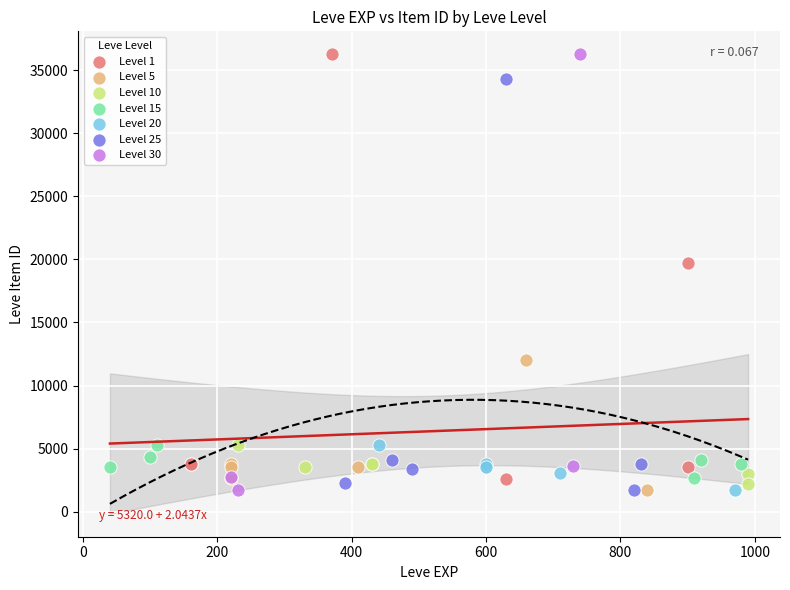

Which series has the widest spread of Y values?

Level 30